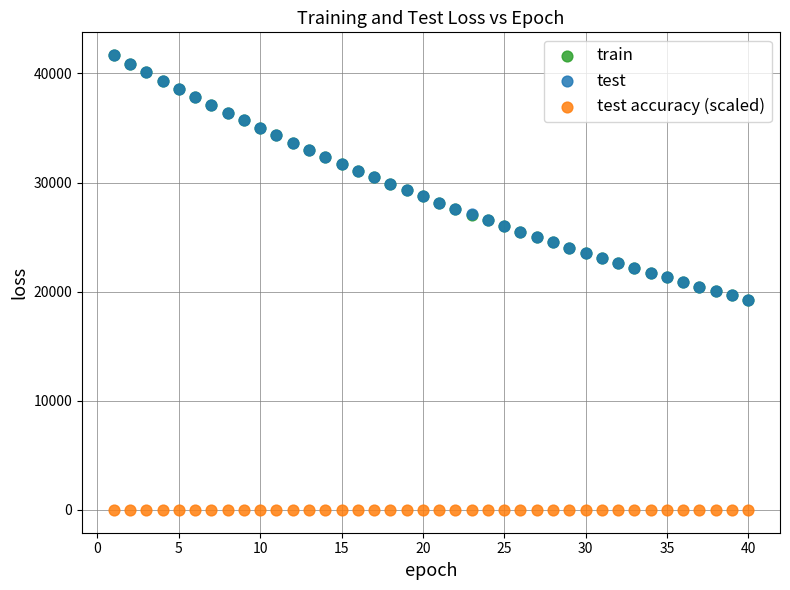

Which series has the widest spread of Y values?

train